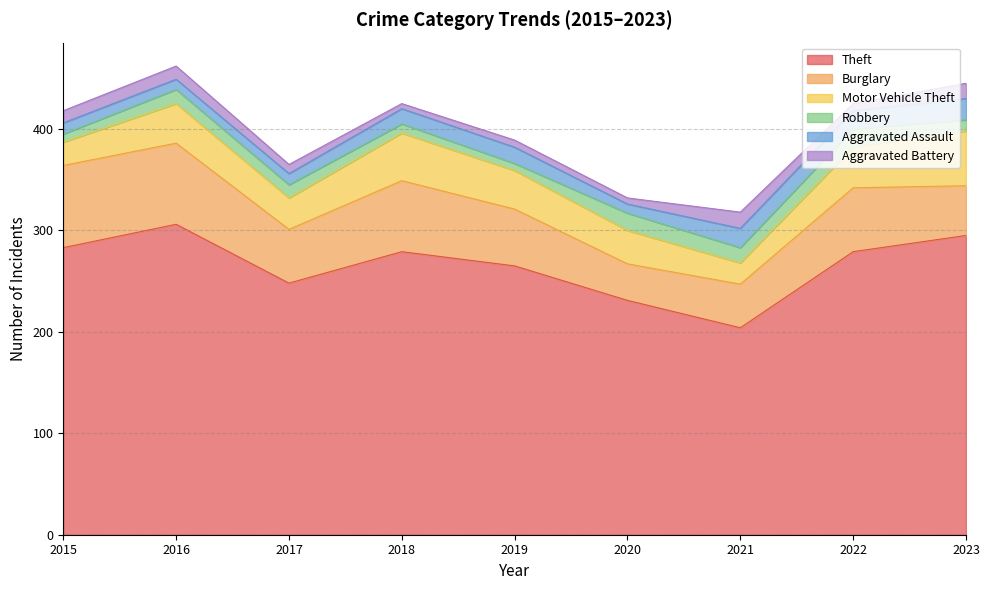

At which category does Motor Vehicle Theft reach its first local valley?

2017